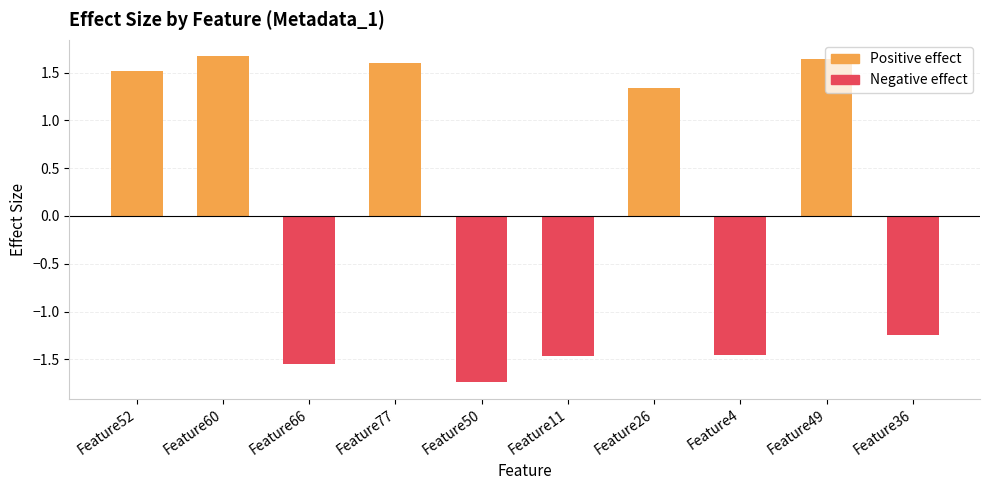

Which series has the largest total across all categories?

Positive effect